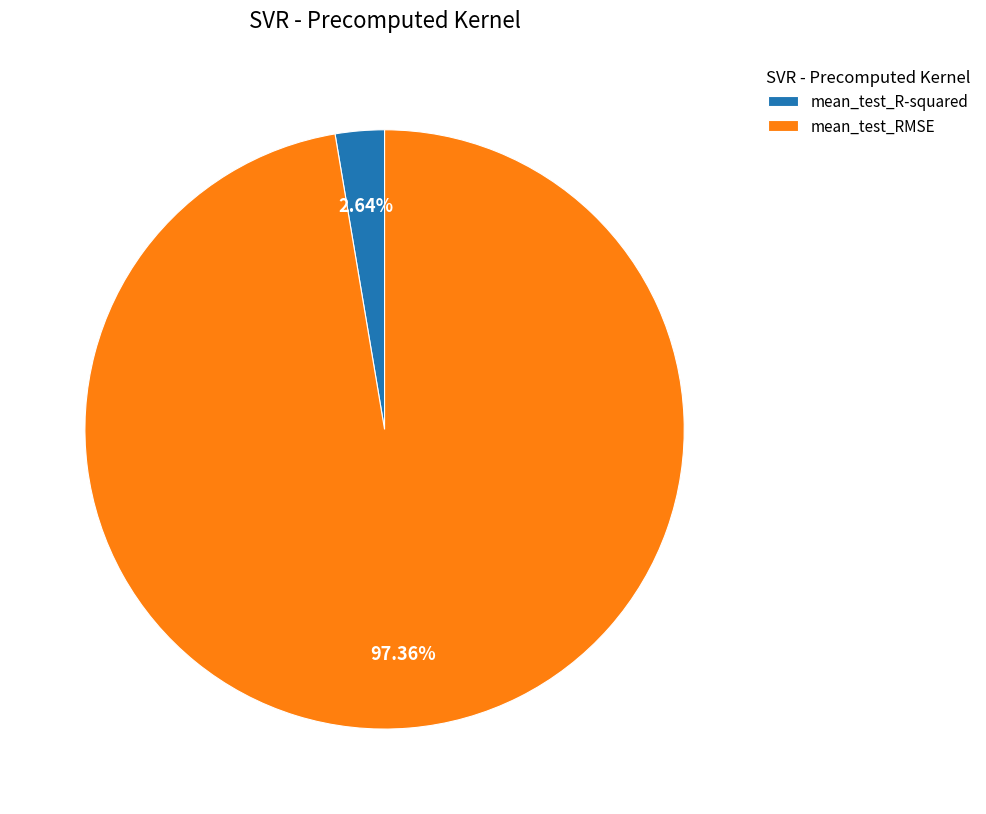

To the nearest percent, what portion does mean_test_R-squared represent?

3%